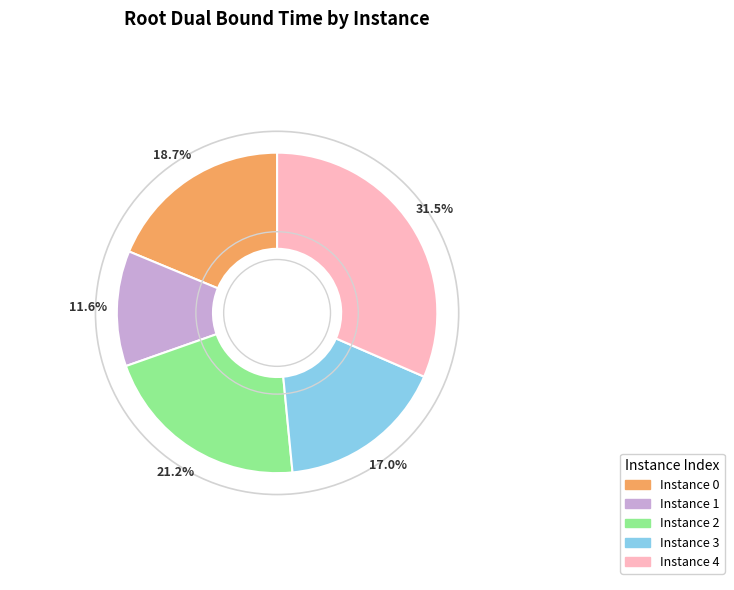

What is the ratio of the value at Instance 4 to the value at Instance 2?

1.5